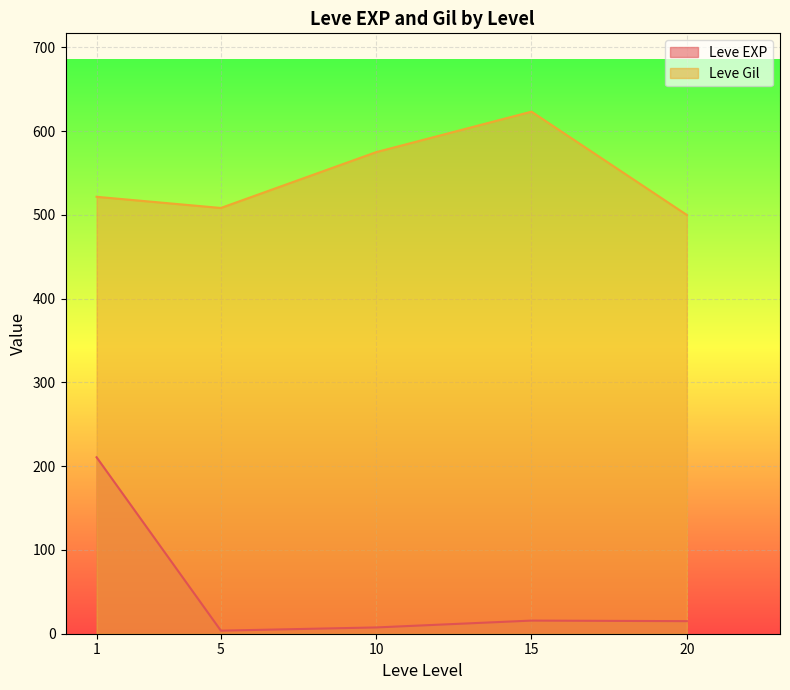

Which label corresponds to the largest value in the chart?

15